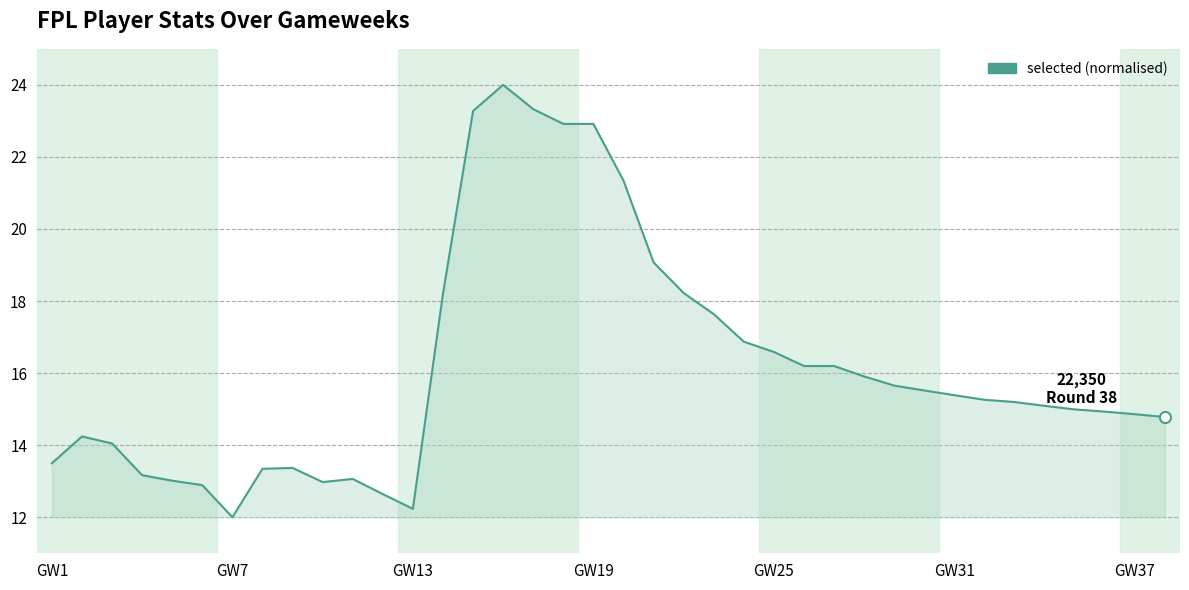

What is the greatest value displayed?

24.0